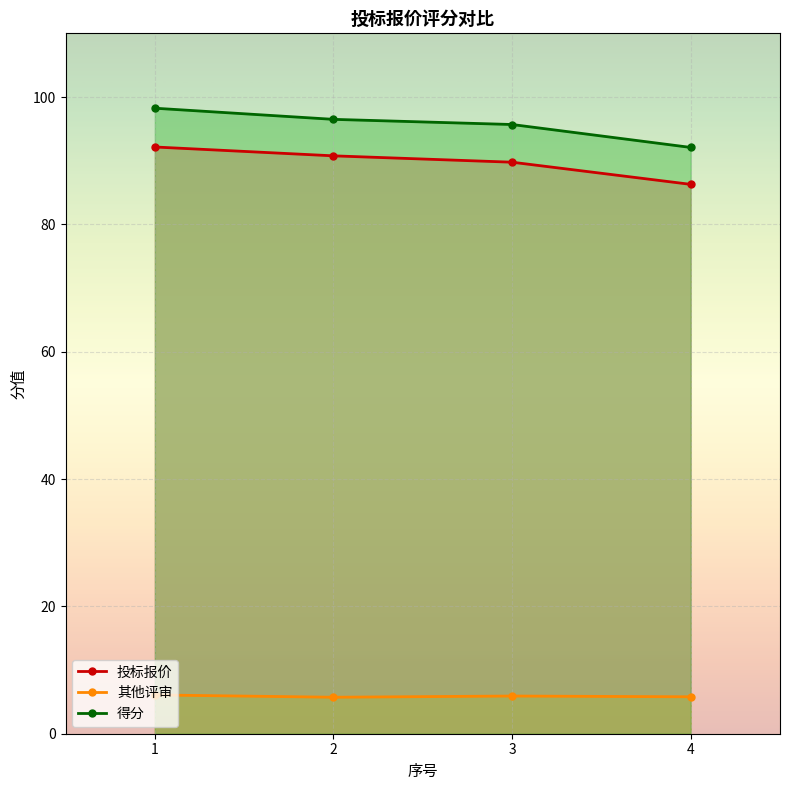

Reading left to right, what are all the values shown in this chart?

投标报价: 1=92.2	2=90.8	3=89.8	4=86.3
其他评审: 1=6.1	2=5.7	3=5.9	4=5.8
得分: 1=98.2	2=96.5	3=95.7	4=92.1